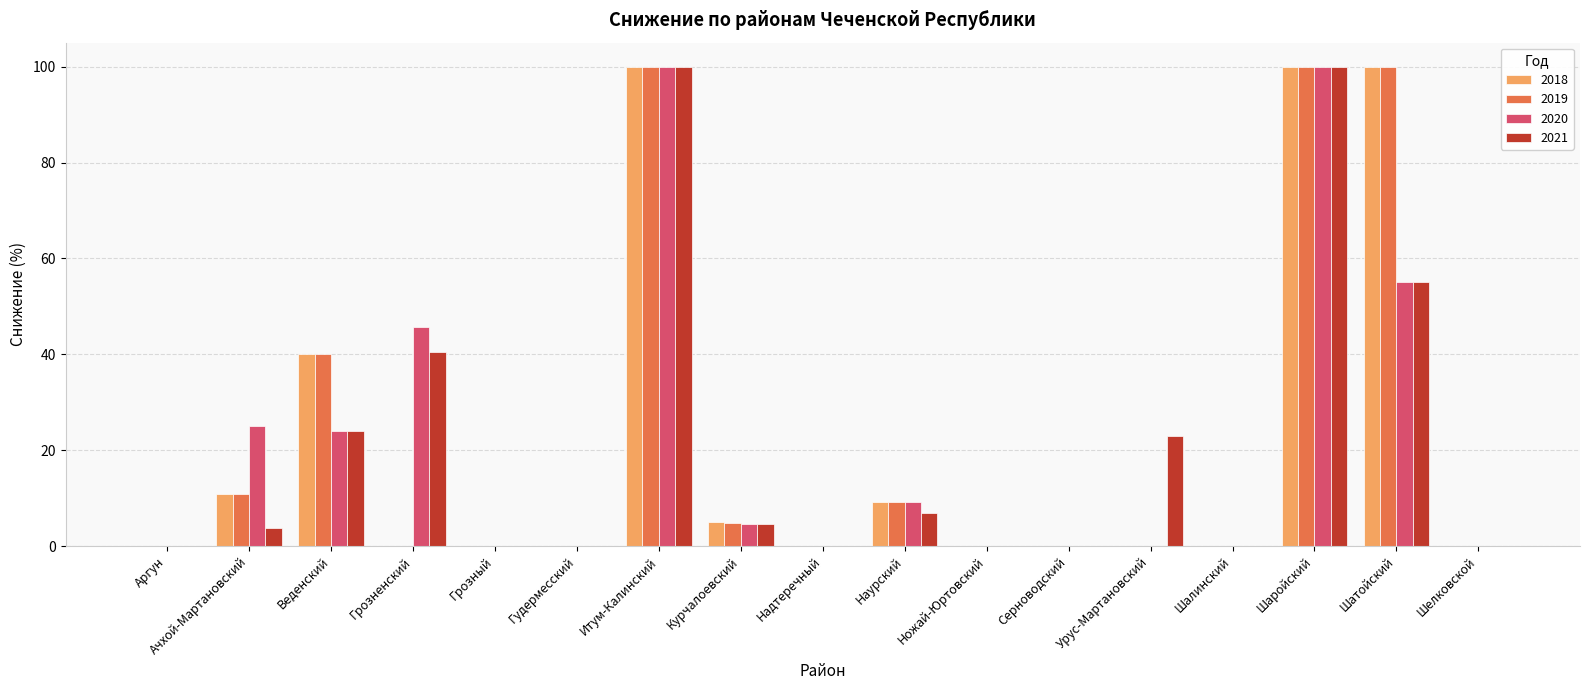

What is the total value across all series at Наурский?

34.5